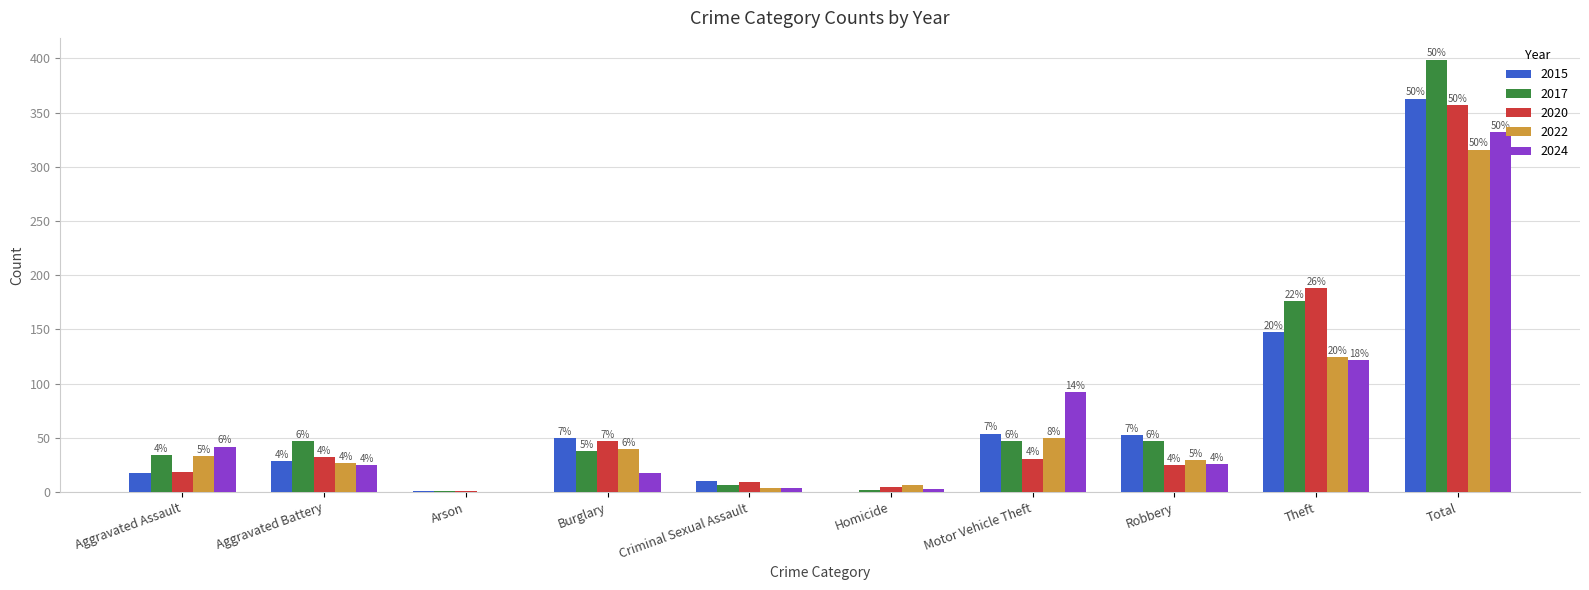

Reading left to right, list all the values displayed in this chart.

2015: 18	29	1	50	10	0	54	53	148	363
2017: 34	47	1	38	7	2	47	47	176	399
2020: 19	32	1	47	9	5	31	25	188	357
2022: 33	27	0	40	4	7	50	30	125	316
2024: 42	25	0	18	4	3	92	26	122	332